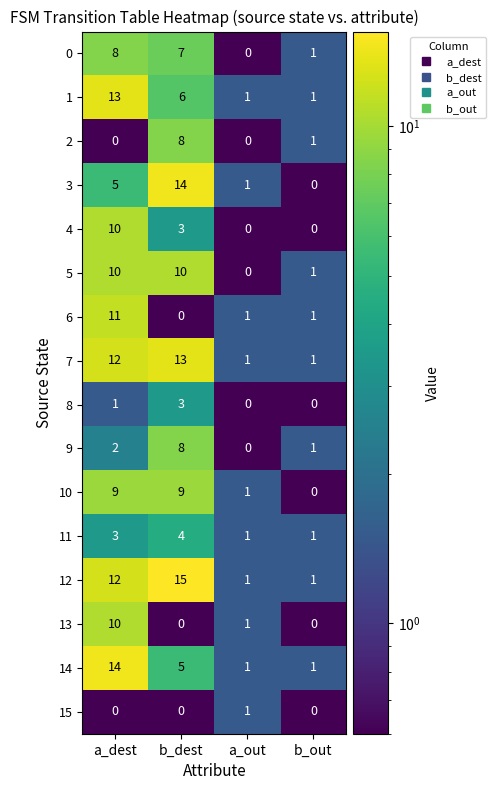

Rank the categories by 0 value from highest to lowest.

a_dest, b_dest, b_out, a_out